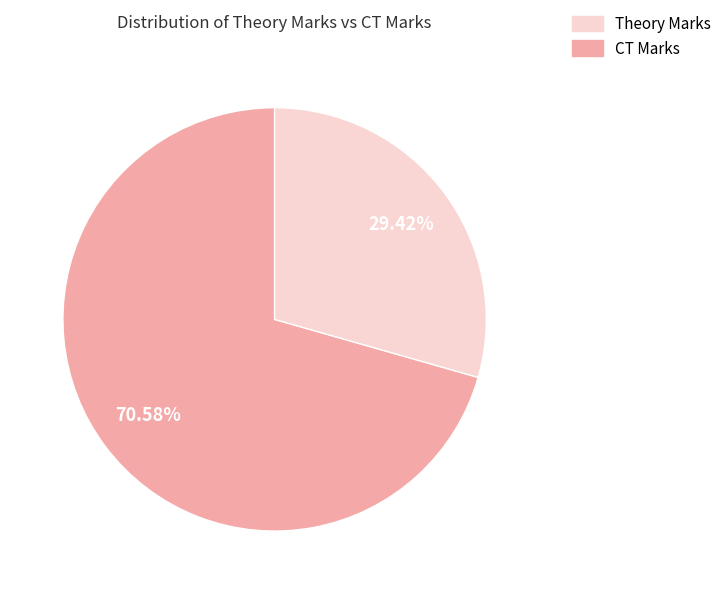

Does Theory Marks account for over 50% of the chart?

Yes